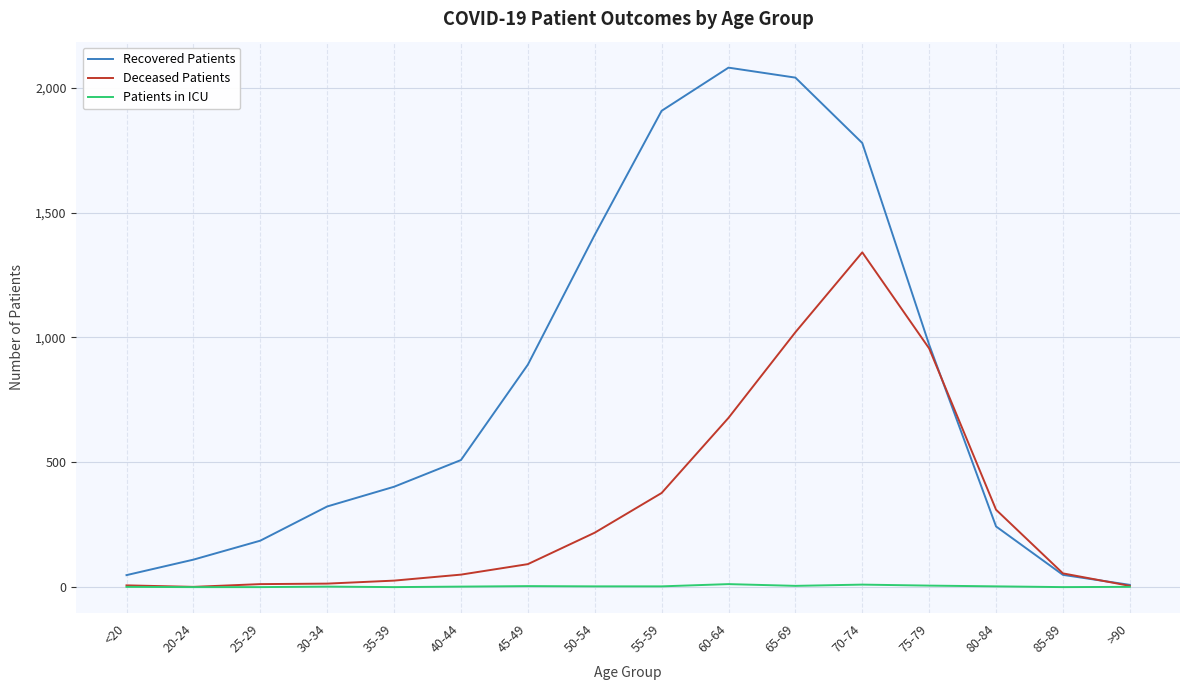

Where is Recovered Patients nearest to the value 1045?

75-79